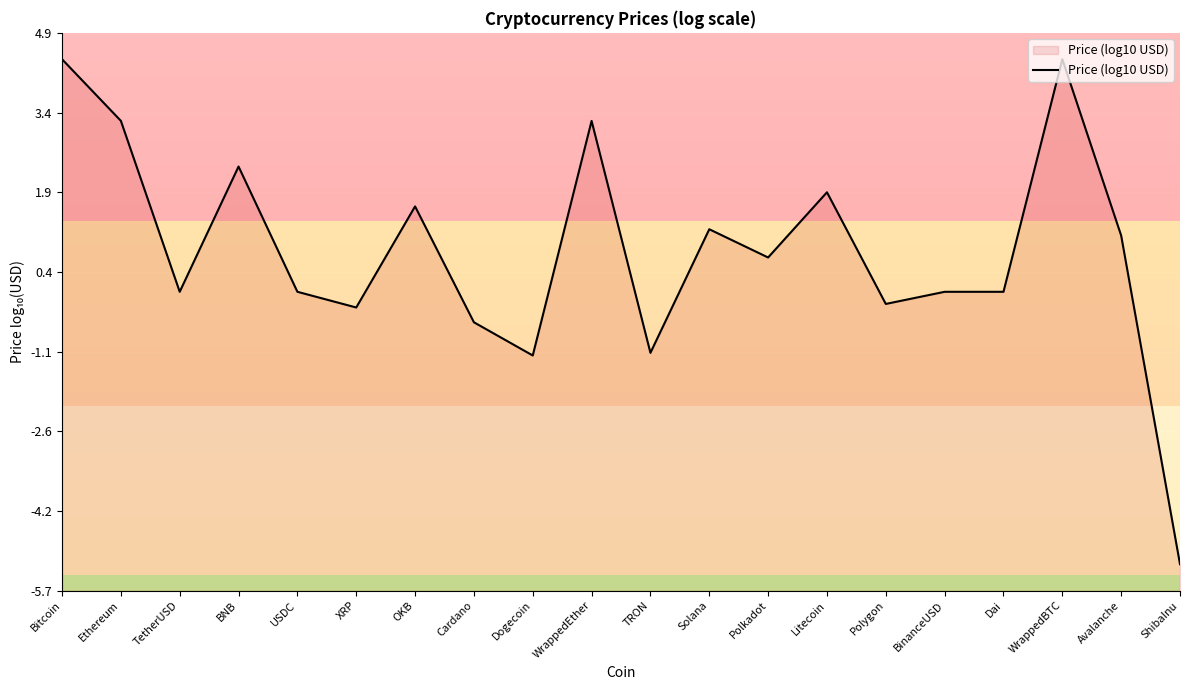

Between Avalanche and Ethereum, which is larger?

Ethereum